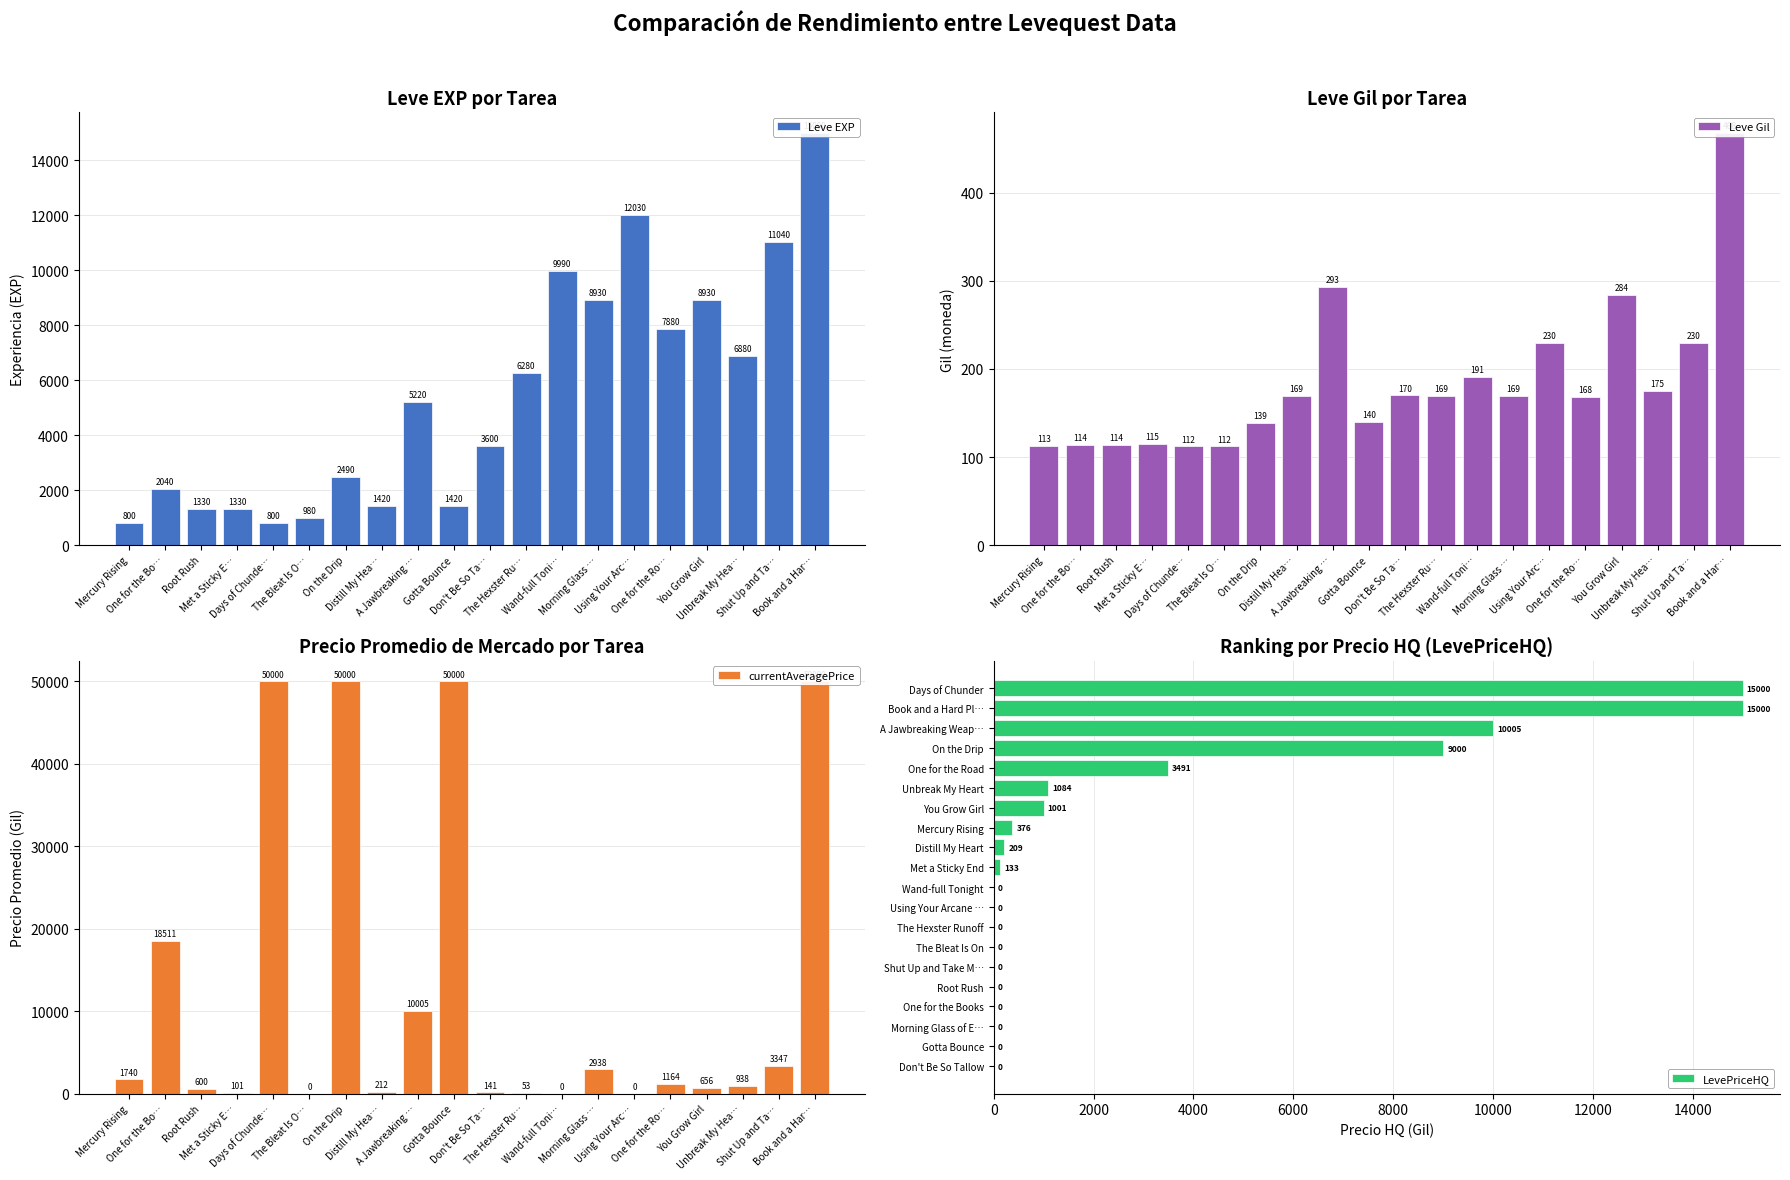

What is the sum of the Leve Gil values at Days of Chunde… and Unbreak My Hea…?

287